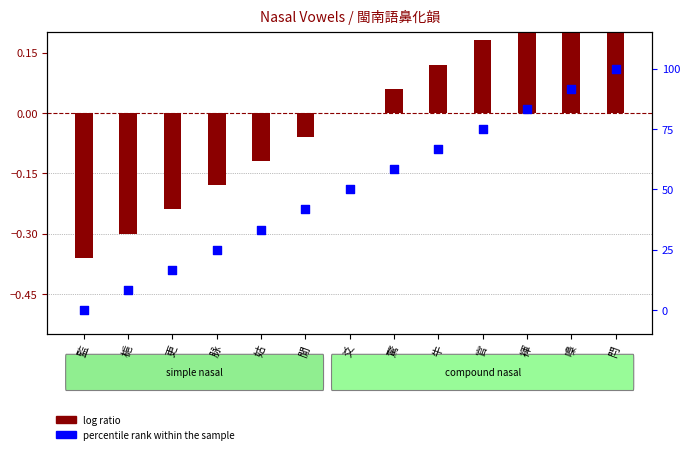

What is the total value across all series at 監?

-0.4